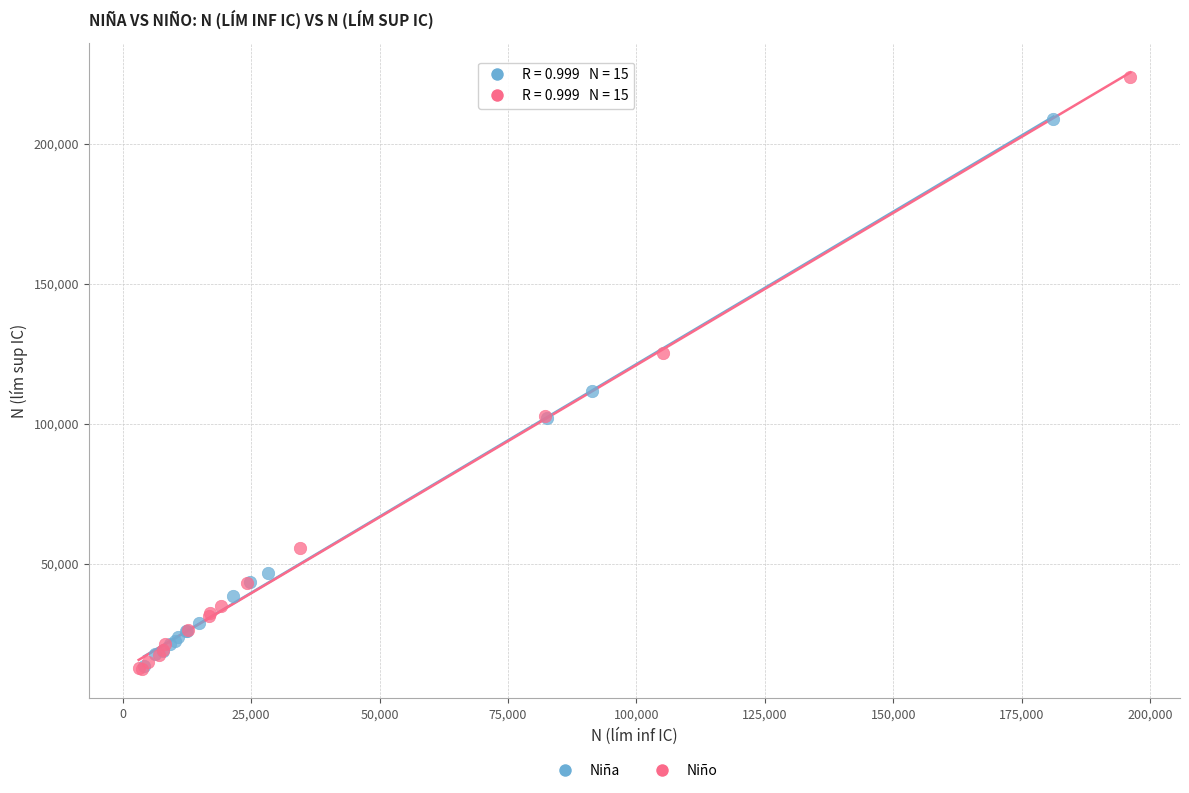

Which series has the largest Y range (max minus min)?

Niño